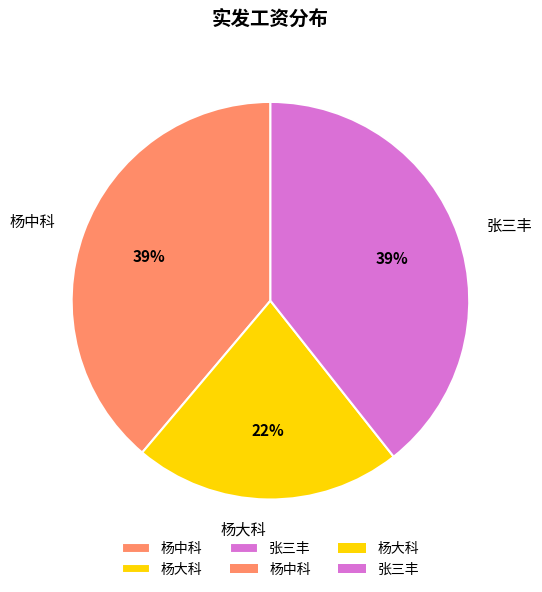

To the nearest percent, what is the combined percentage of 张三丰 and 杨中科?

78%